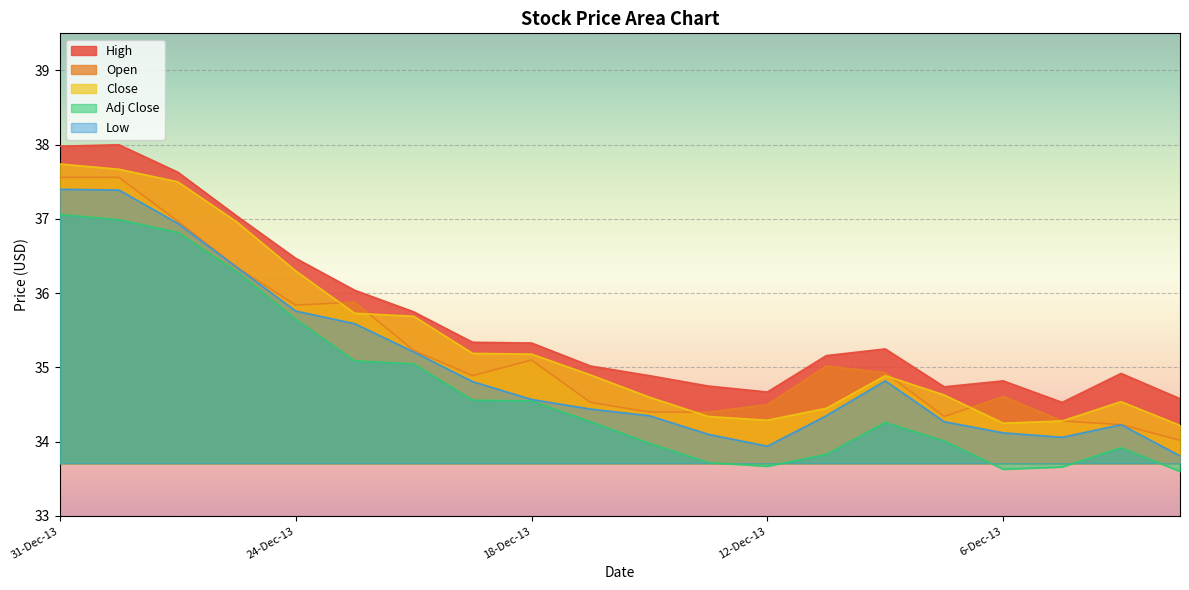

What is the difference between the second highest and second lowest values in the Adj Close series?

3.4